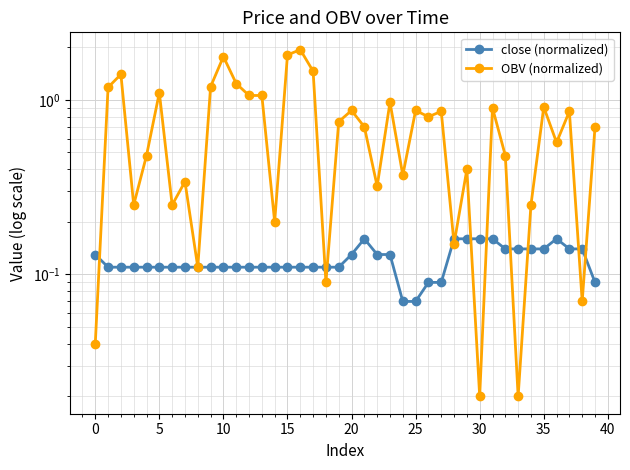

True or false: OBV (normalized) has a value of 0.3 at 22.

True